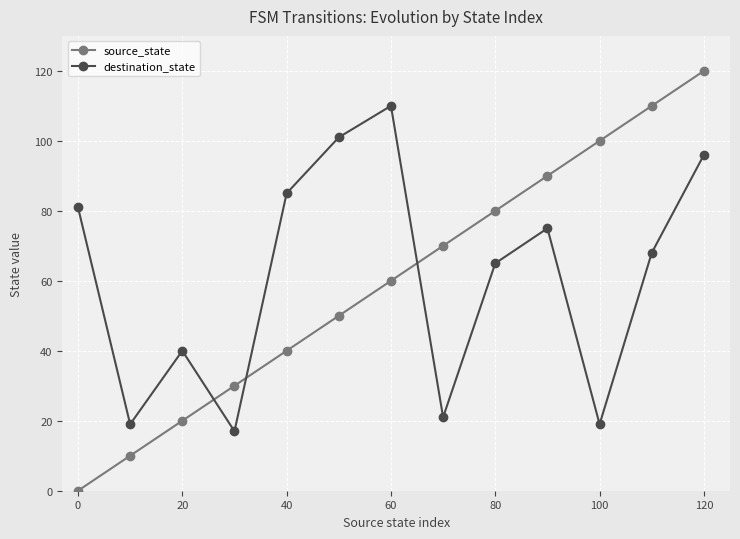

What is the difference between the maximum and second lowest values in the source_state series?

110